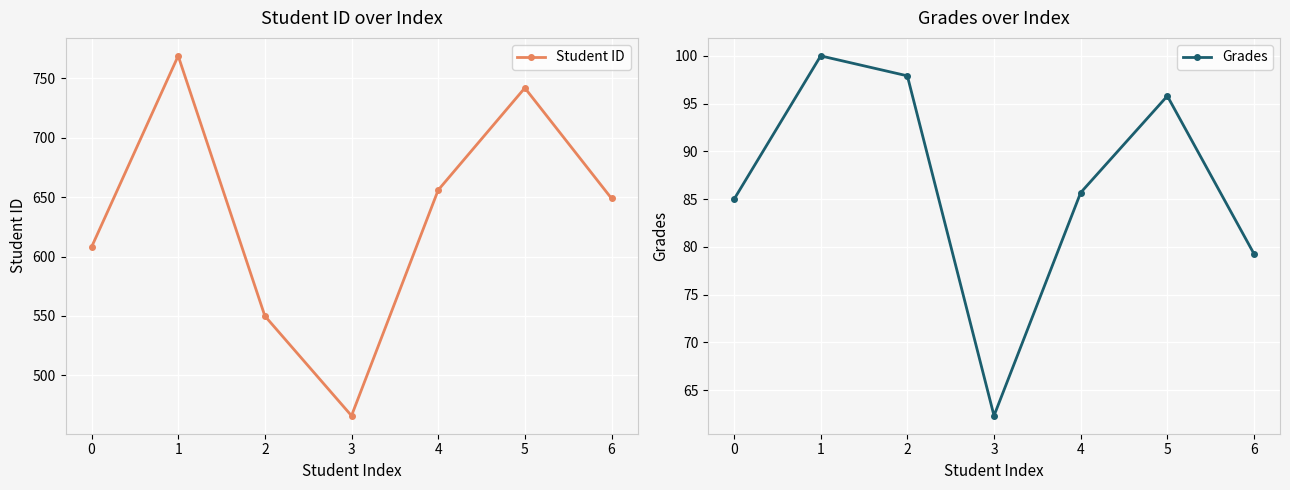

Is this an area chart (filled region under the line)?

No